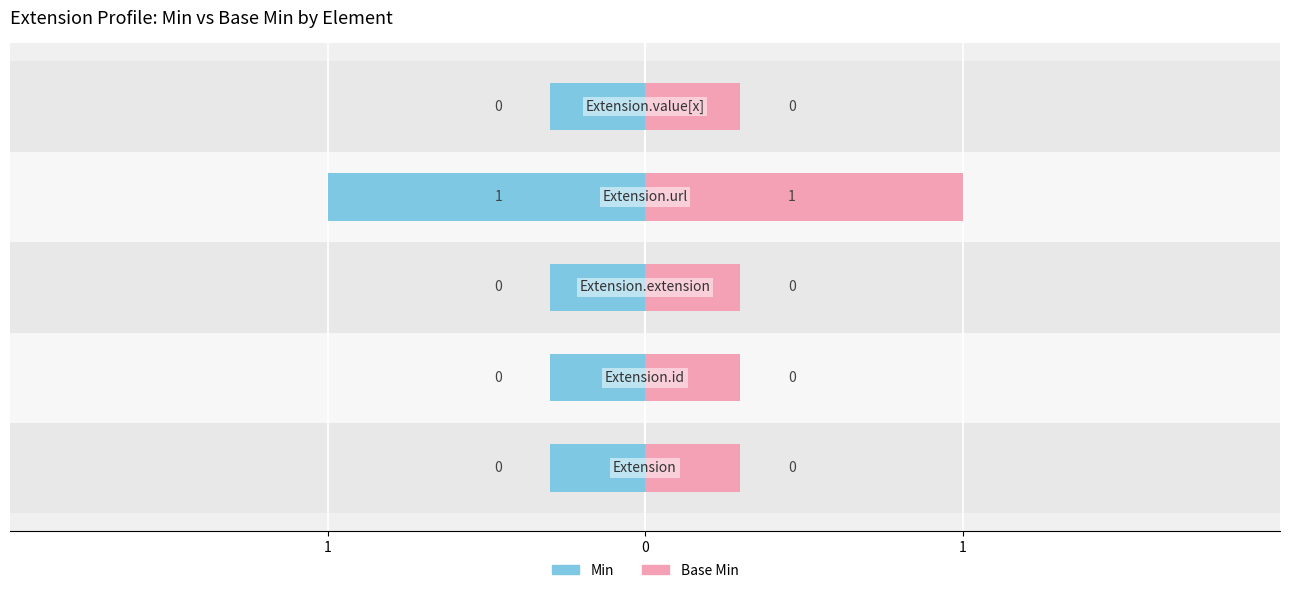

How many distinct data groups are displayed?

2